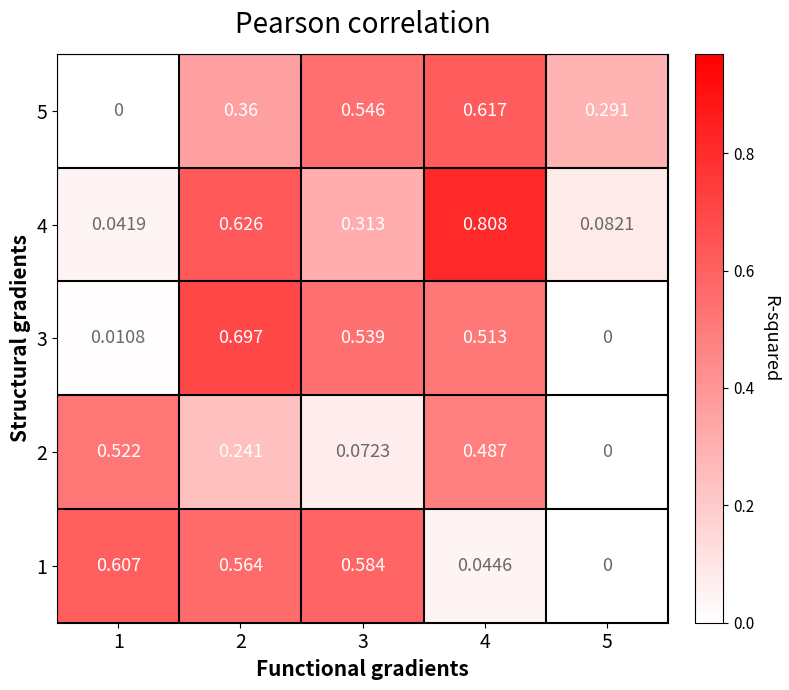

Is the value of 4 at 5 greater than the value of 1 at 3?

No